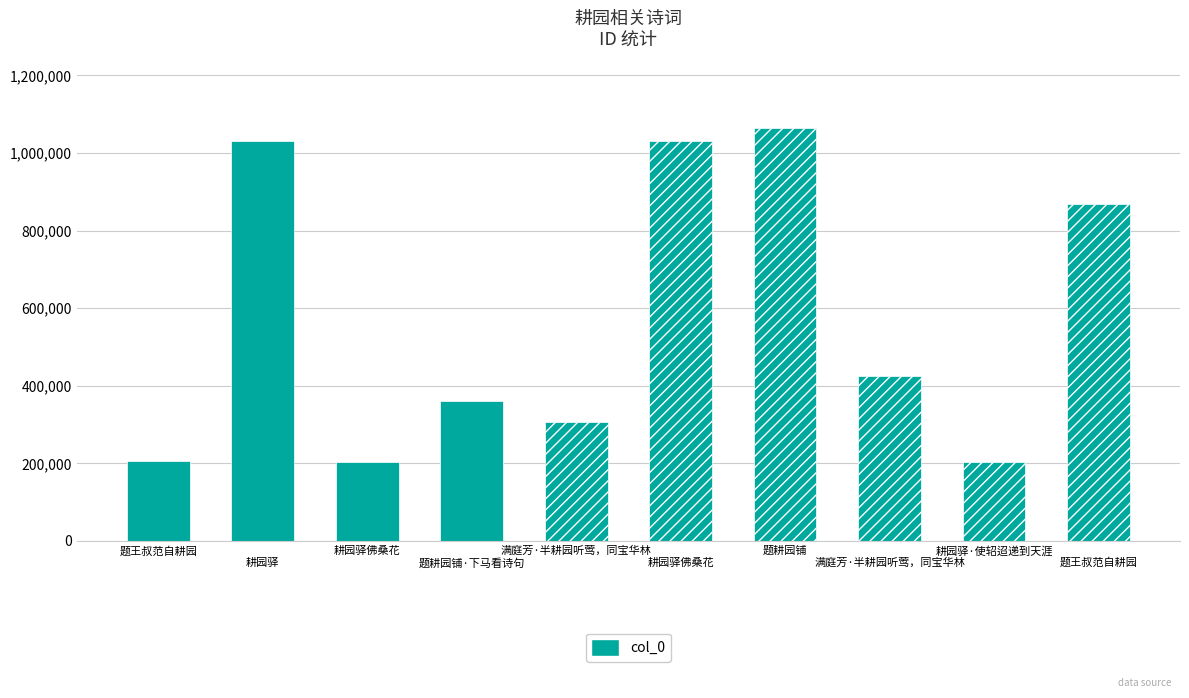

What is the sum of all values?

5703088